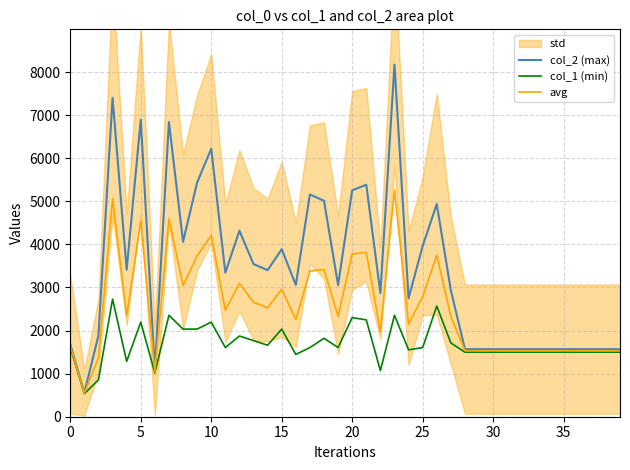

What is the difference between the maximum and second lowest values in the col_2 (max) series?

7111.0